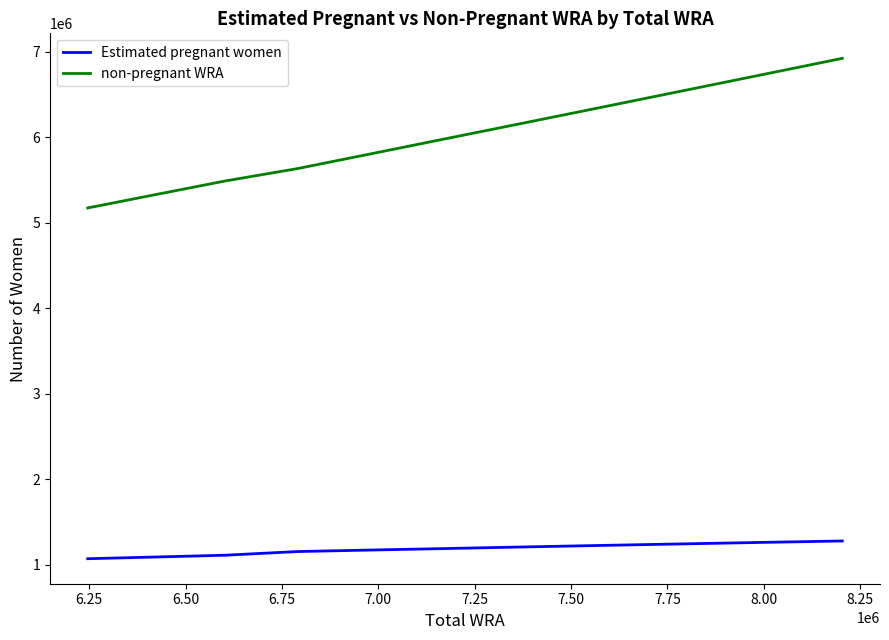

Which series has the largest range (max minus min)?

non-pregnant WRA